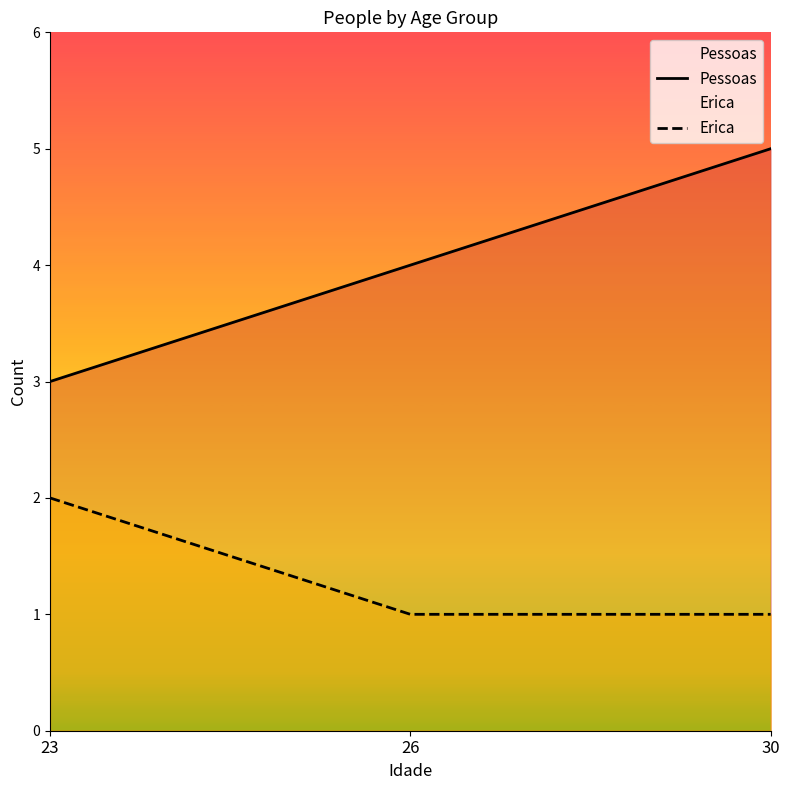

True or false: Pessoas has a value of 5 at 26.

False